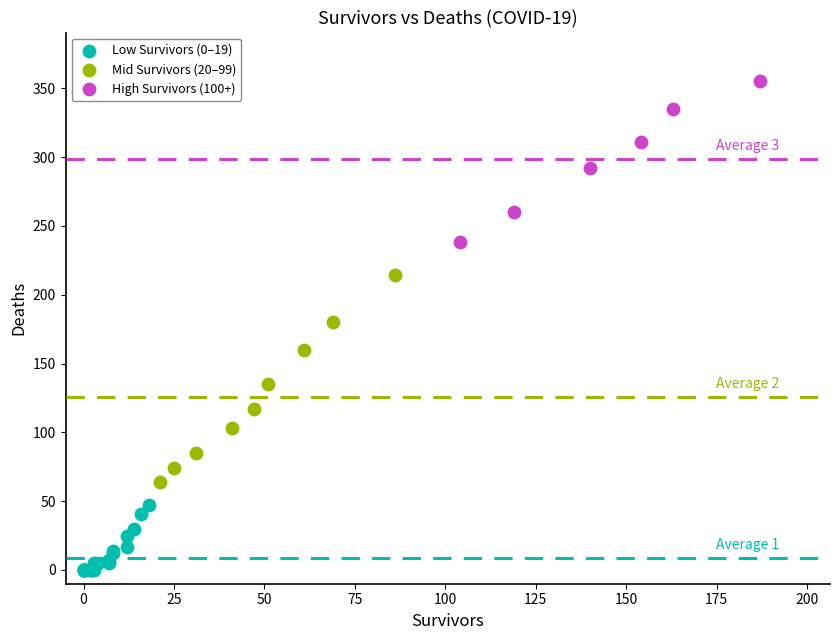

Which series reaches the maximum Y coordinate?

High Survivors (100+)